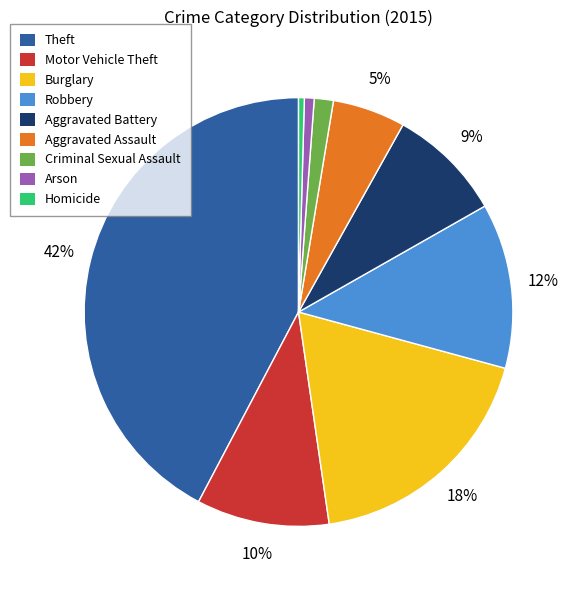

Is the sum of Homicide and Theft greater than half?

No